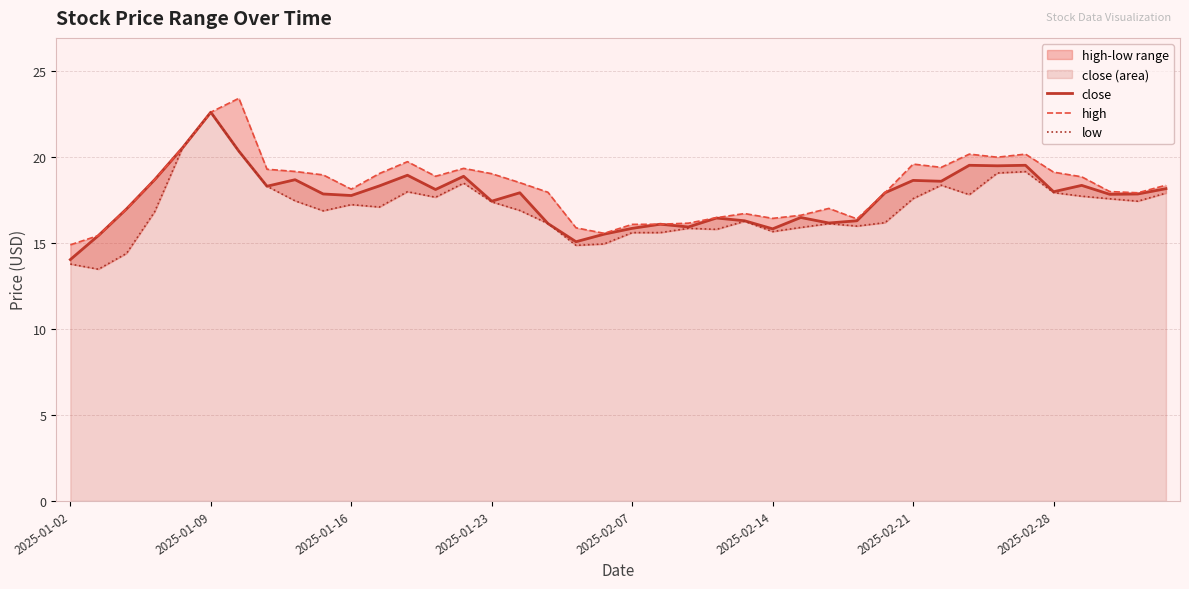

Between 32 and 39, which is larger?

32